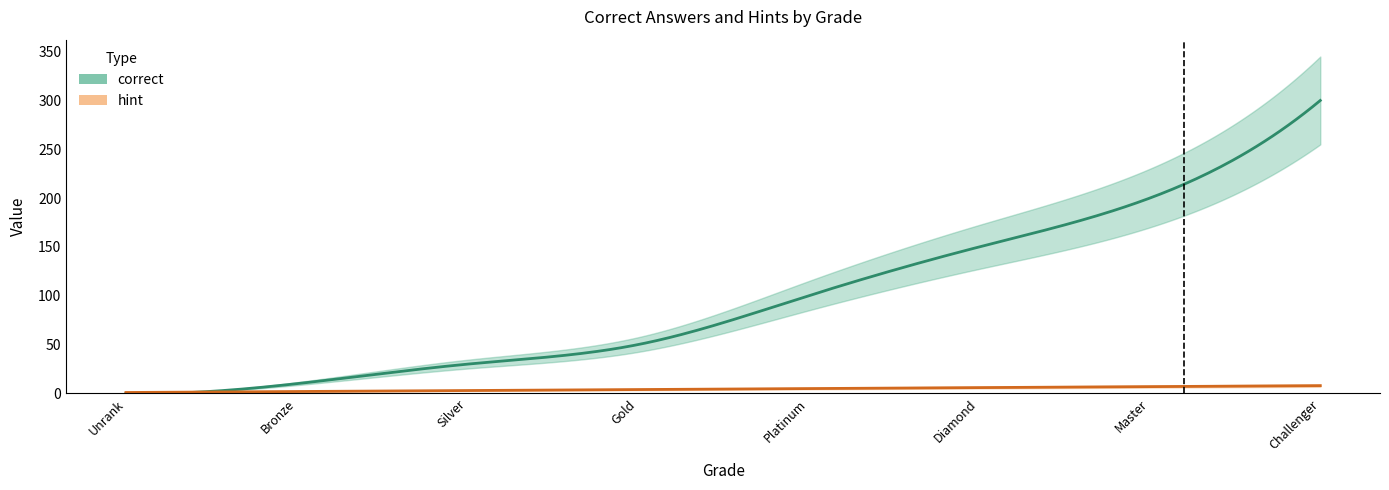

What is the difference between the maximum and second lowest values in the correct series?

290